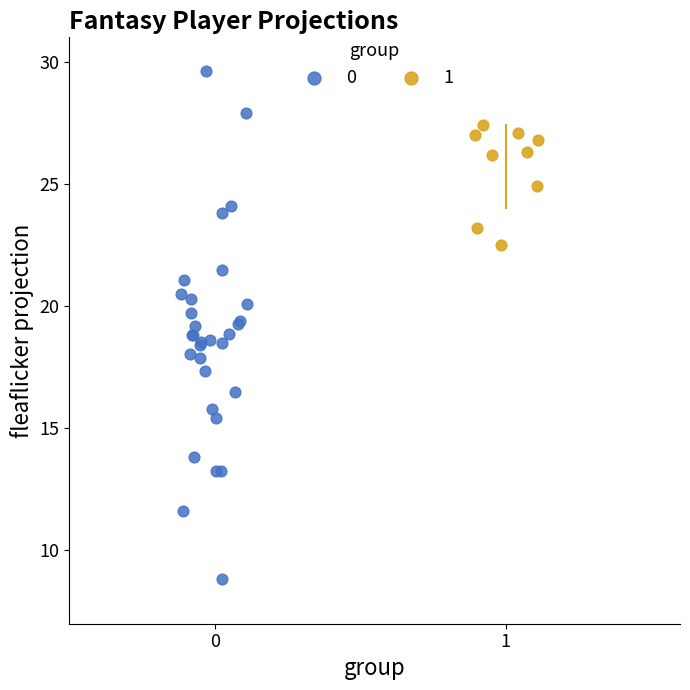

What are all the series names shown in the legend?

0, 1